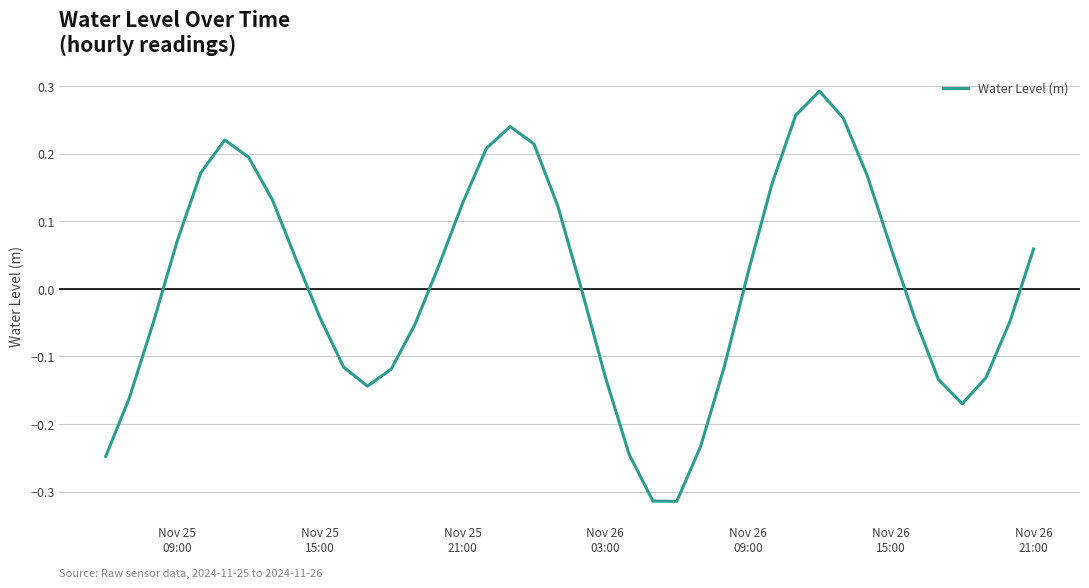

How many lines are shown in the chart?

1